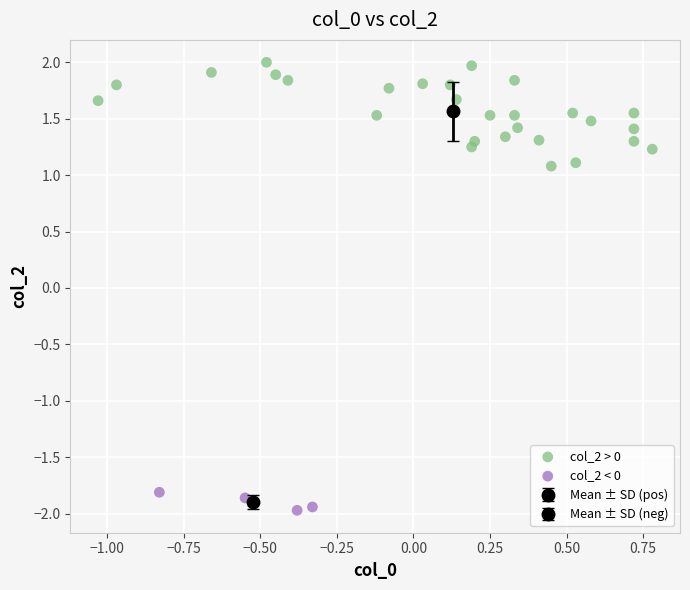

Which series contains the lowest Y value?

col_2 < 0